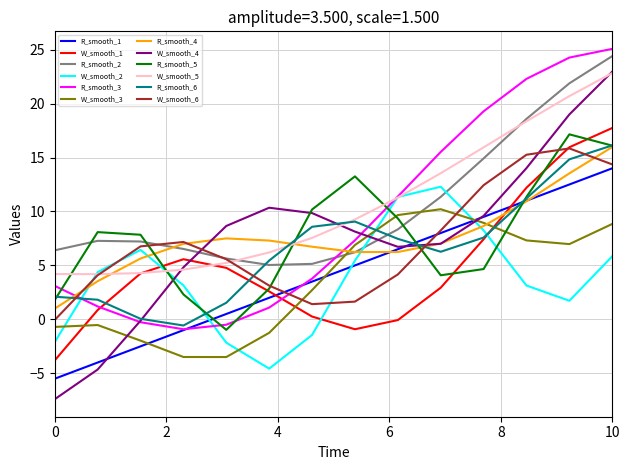

Which series has the widest spread of values?

W_smooth_4